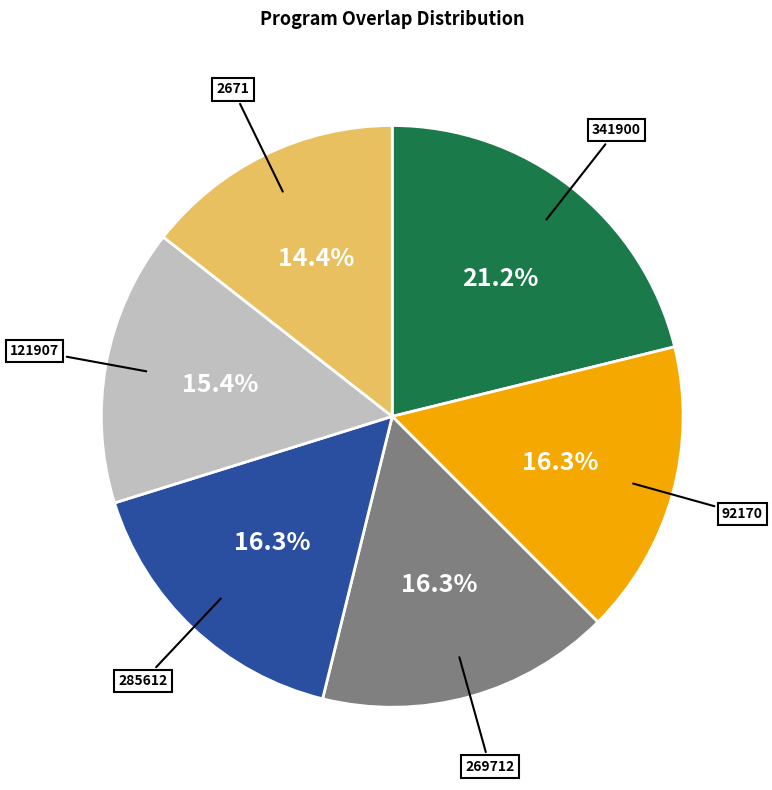

Which category has the smallest portion of the pie?

2671